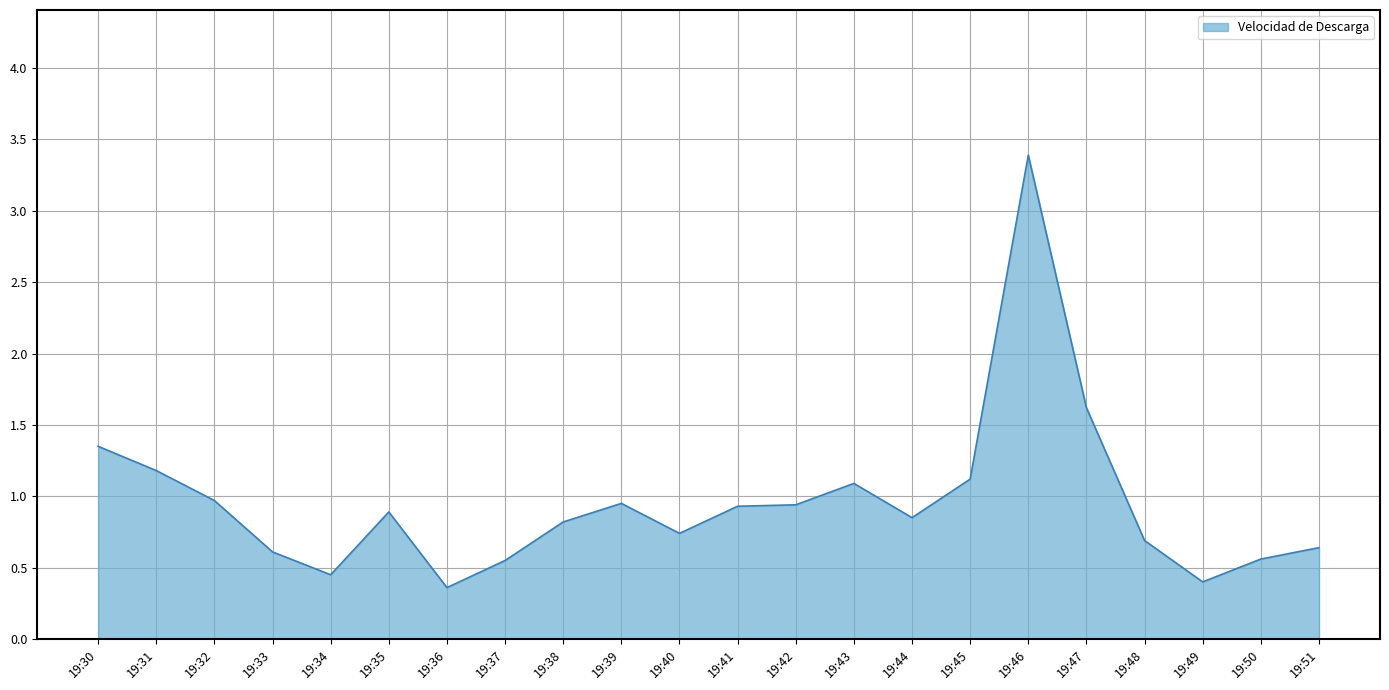

What is the change in value from 19:42 to 19:50?

-0.4